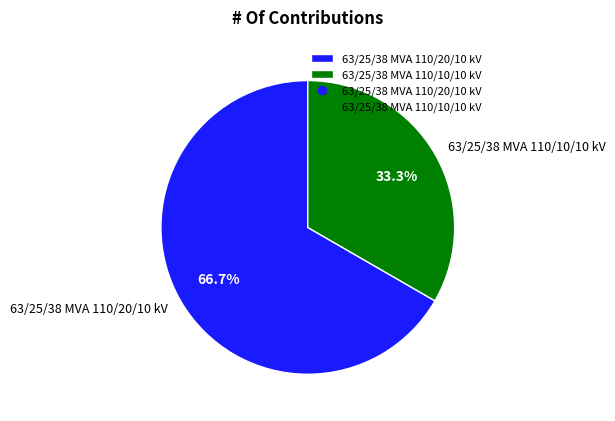

To the nearest percent, what portion does 63/25/38 MVA 110/20/10 kV represent?

67%